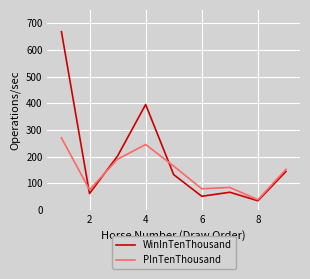

Which series has the largest total across all categories?

WinInTenThousand